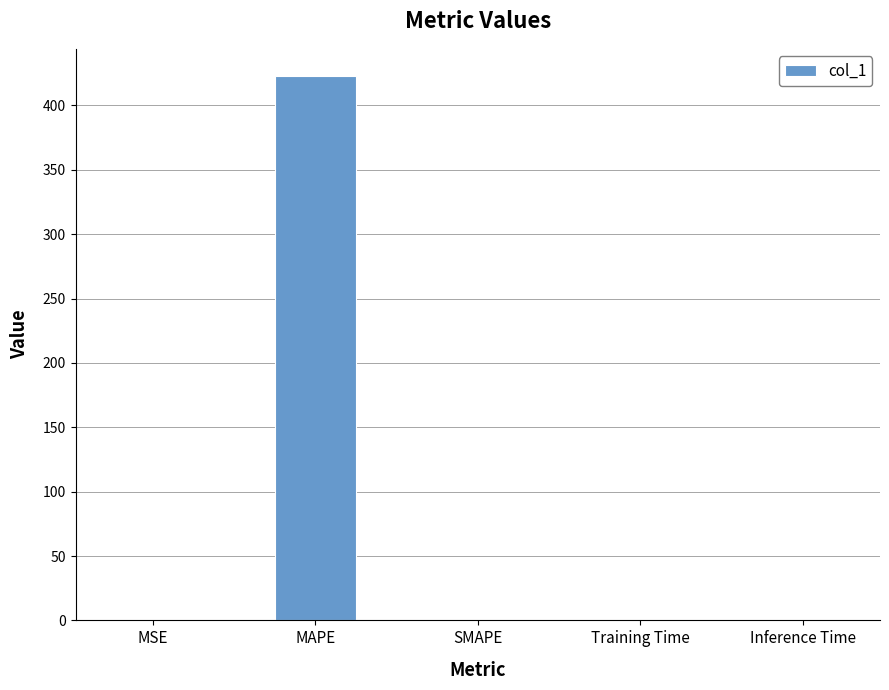

The value at SMAPE is 0.0. True or false?

True